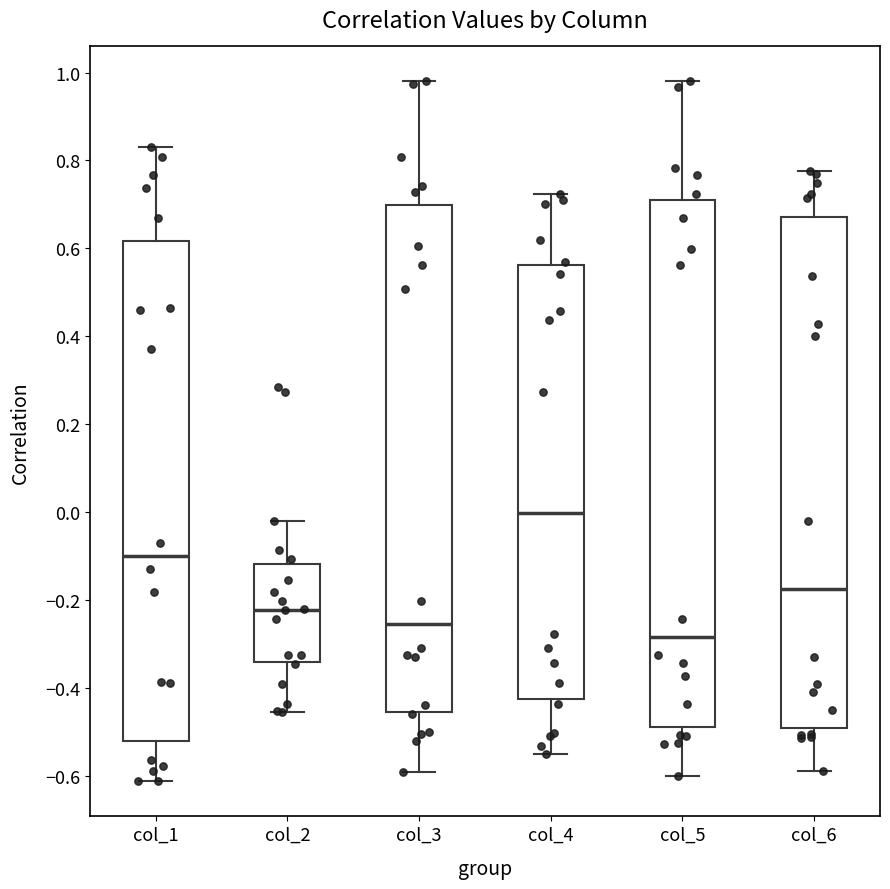

Comparing the boxes themselves (not the whiskers), which one is the tallest?

col_5